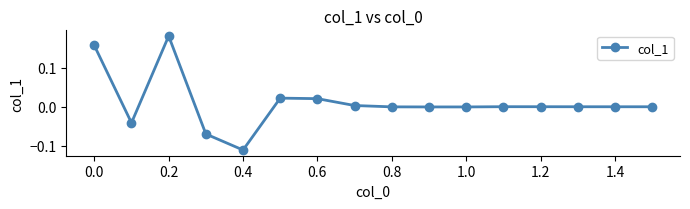

Does the chart display data point markers on the line(s)?

Yes